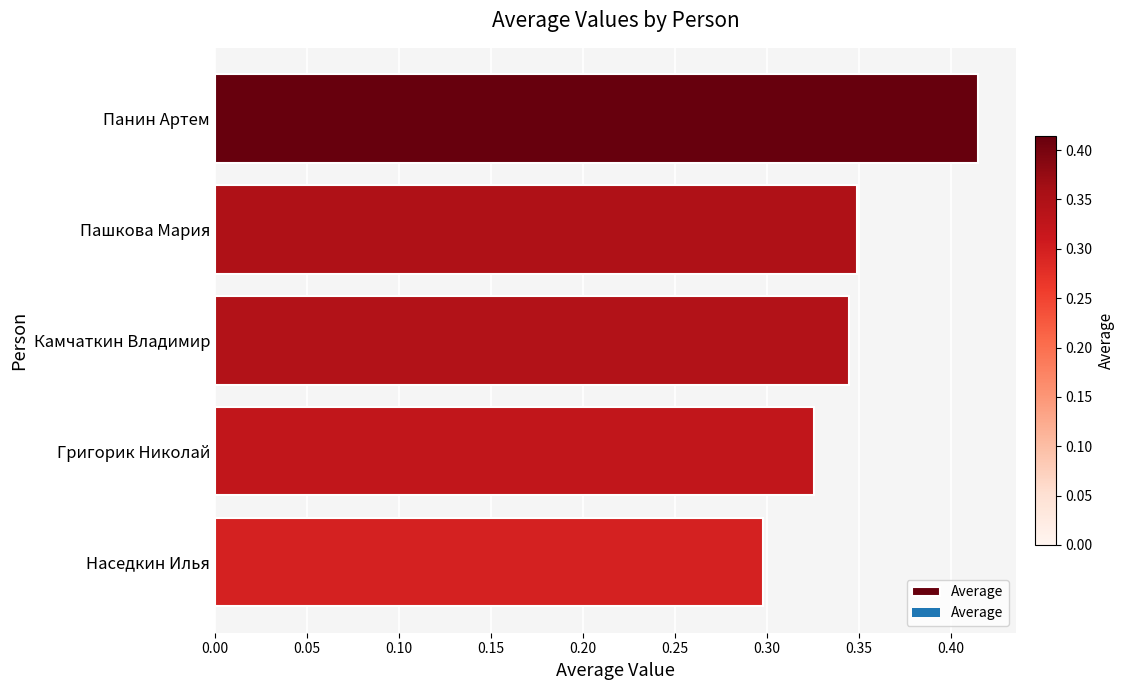

Which label corresponds to the smallest value in the chart?

Наседкин Илья